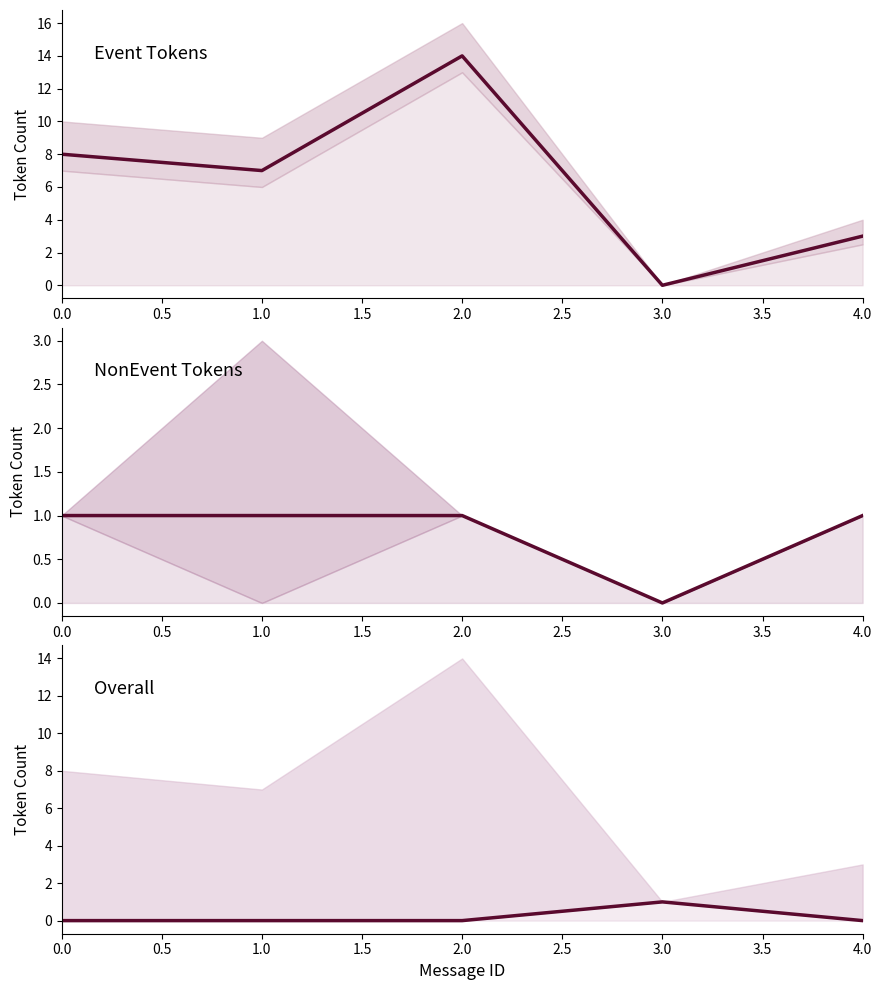

What is the difference between the second highest and second lowest values in the Event Tokens series?

5